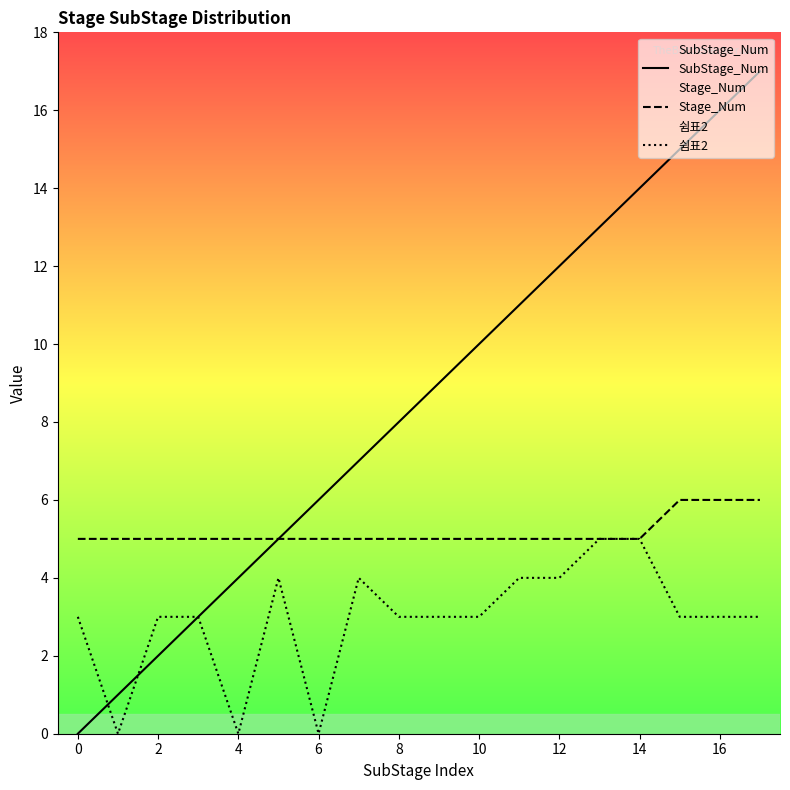

Reading left to right, what are all the values shown in this chart?

SubStage_Num: 0	1	2	3	4	5	6	7	8	9	10	11	12	13	14	15	16	17
Stage_Num: 5	5	5	5	5	5	5	5	5	5	5	5	5	5	5	6	6	6
쉼표2: 3	0	3	3	0	4	0	4	3	3	3	4	4	5	5	3	3	3